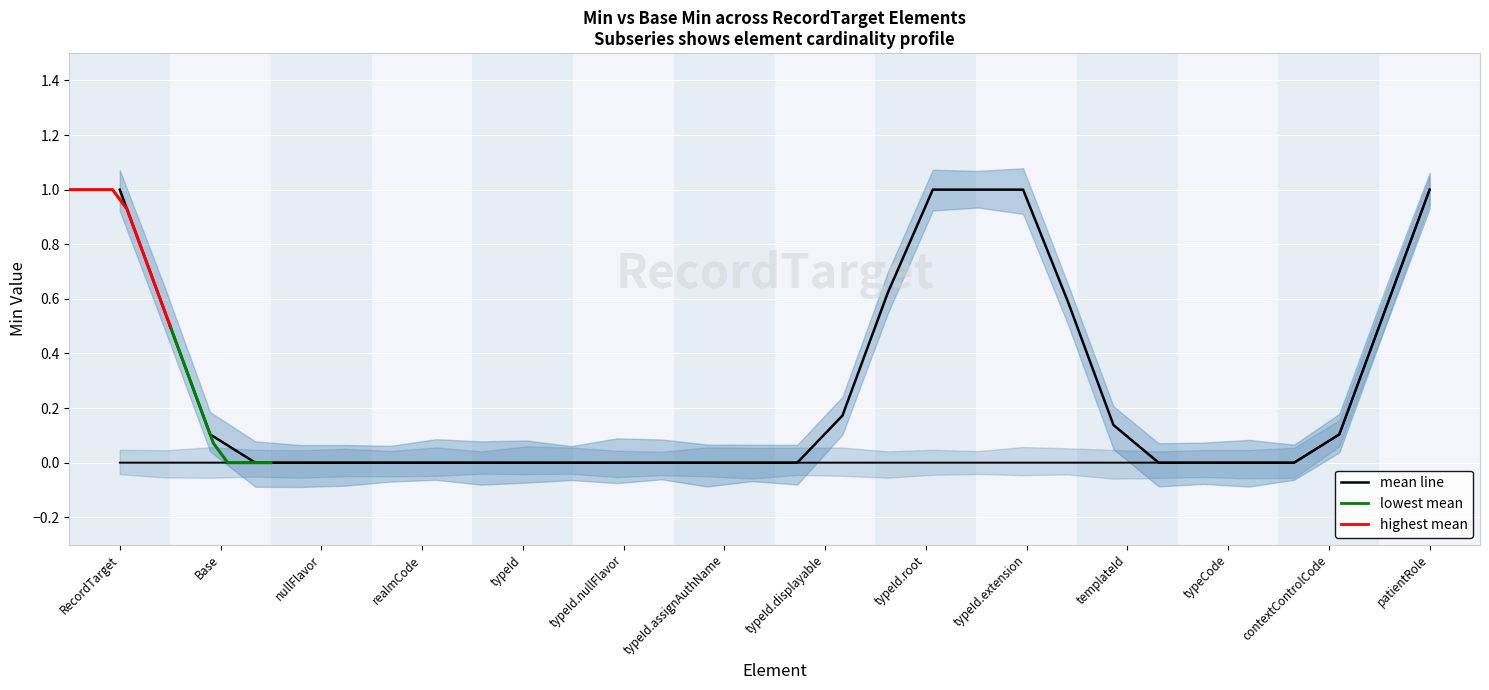

Rank the series by their maximum value, from lowest to highest.

Min, Base Min